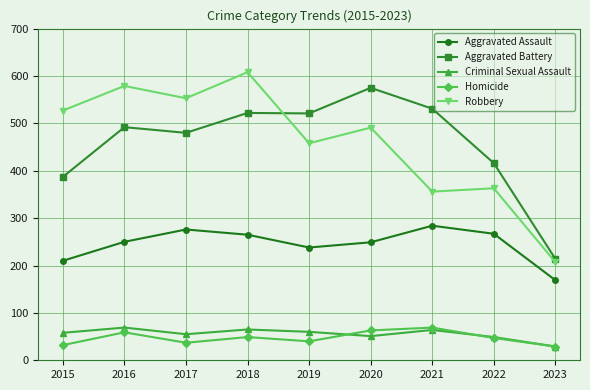

What is the total value across all series at 2020?

1429